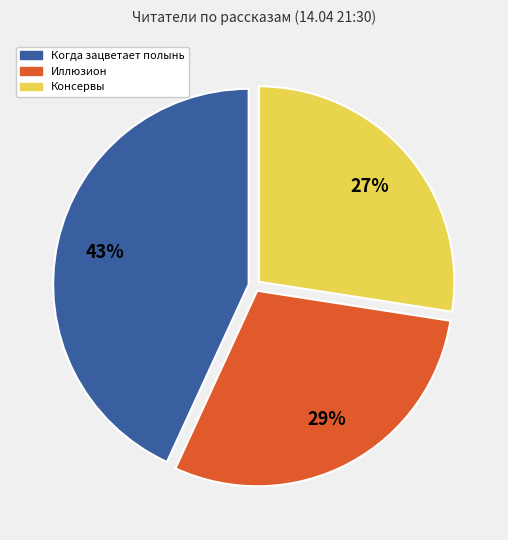

Count the number of slices in the pie.

3